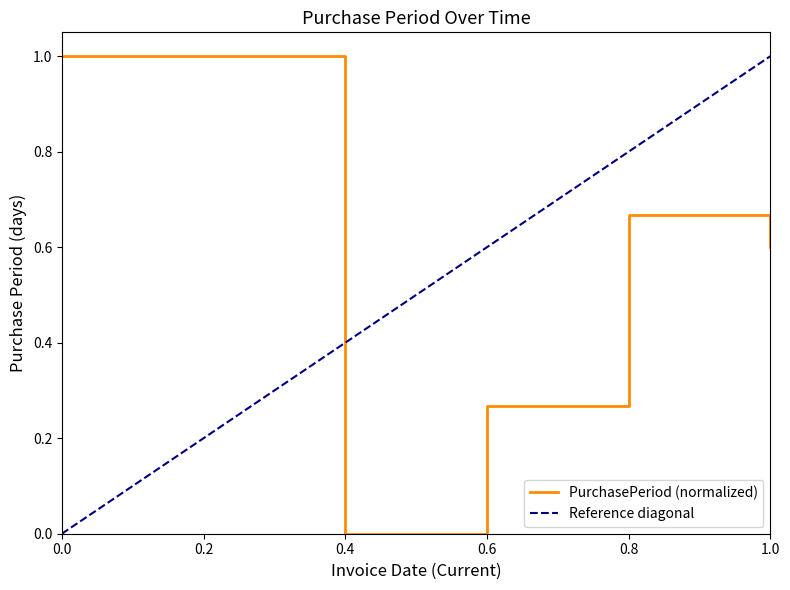

Reading left to right, extract all data points from this chart.

1.0	1.0	0.0	0.3	0.7	0.6